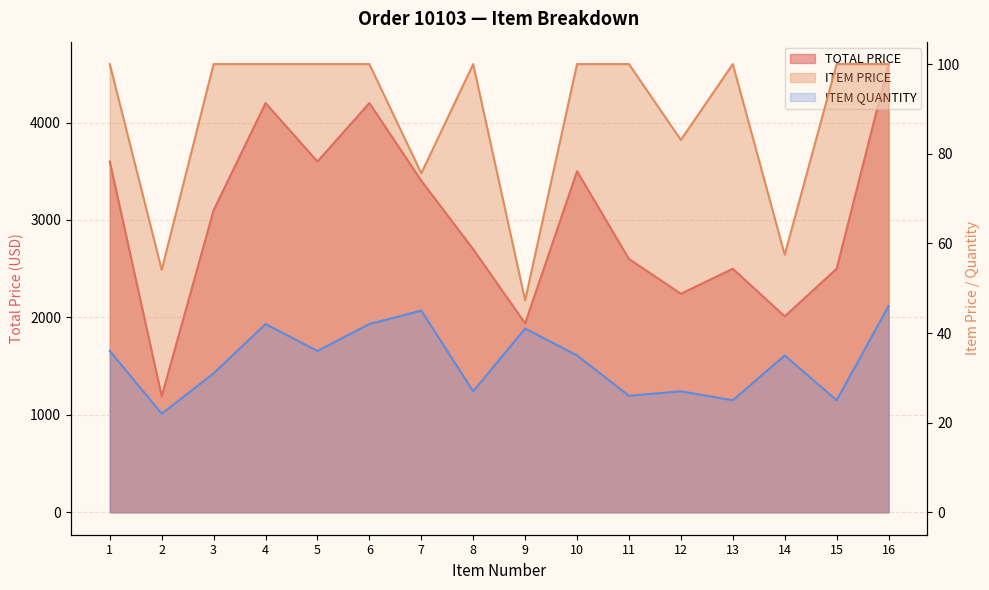

Is the value of TOTAL PRICE at 5 greater than the value of ITEM PRICE at 12?

Yes